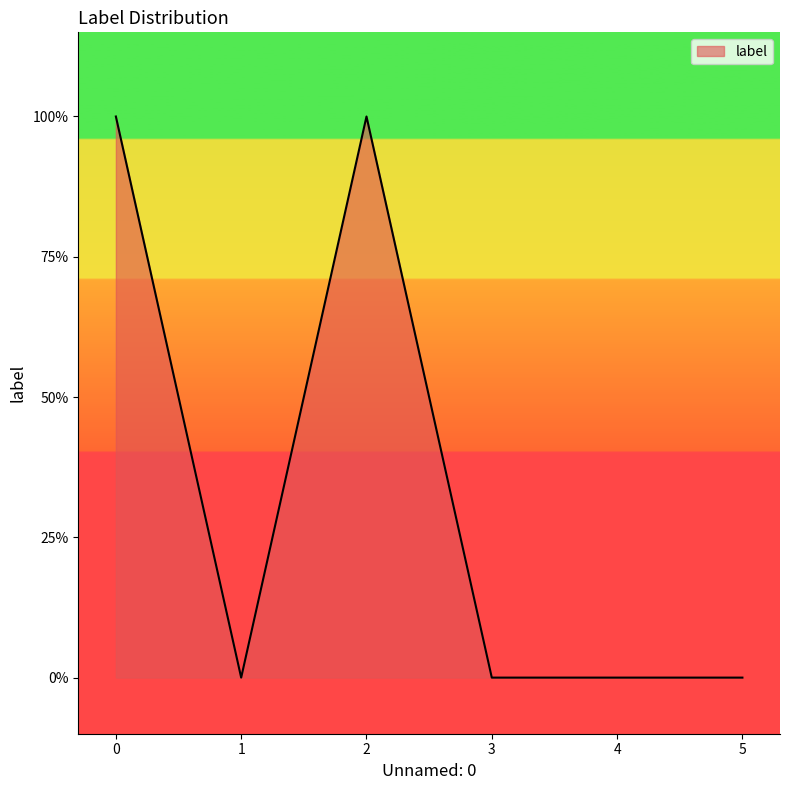

Does the chart display data point markers on the line(s)?

No